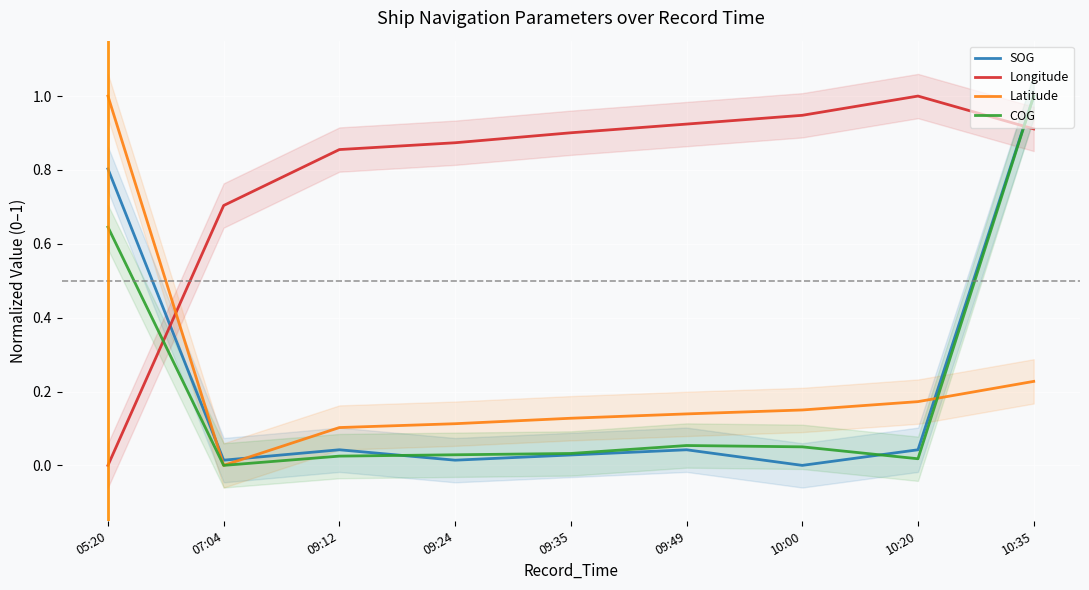

What is the label of the 1st point from the left?

05:20